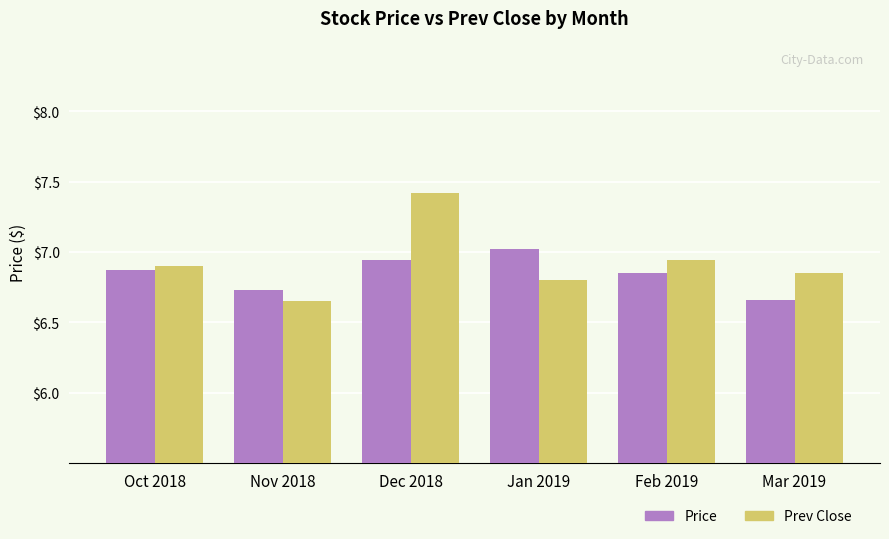

List the series in order of their peak value, highest first.

Prev Close, Price